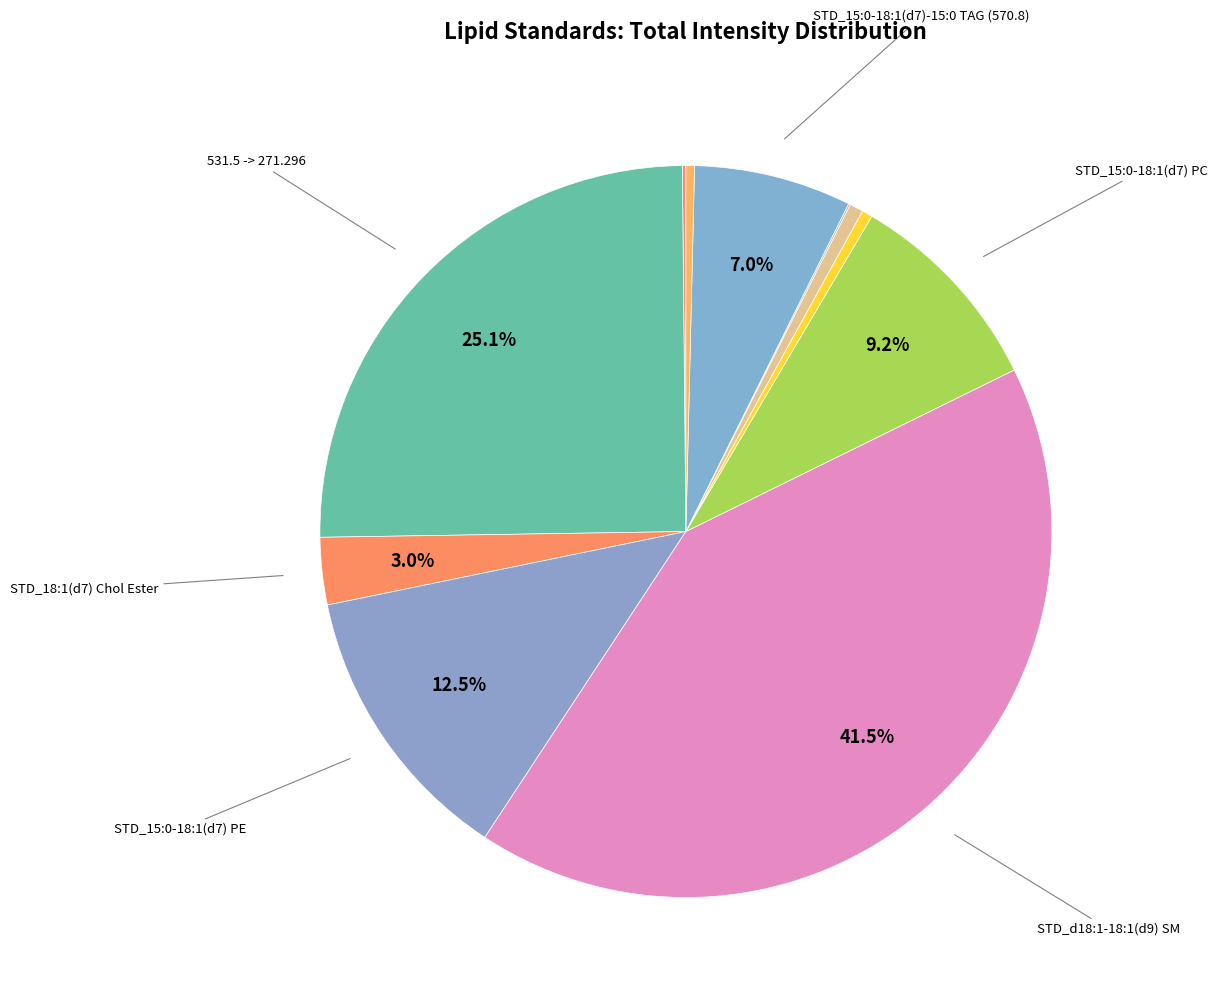

To the nearest percent, what is the difference between the largest and smallest slice percentages?

41%